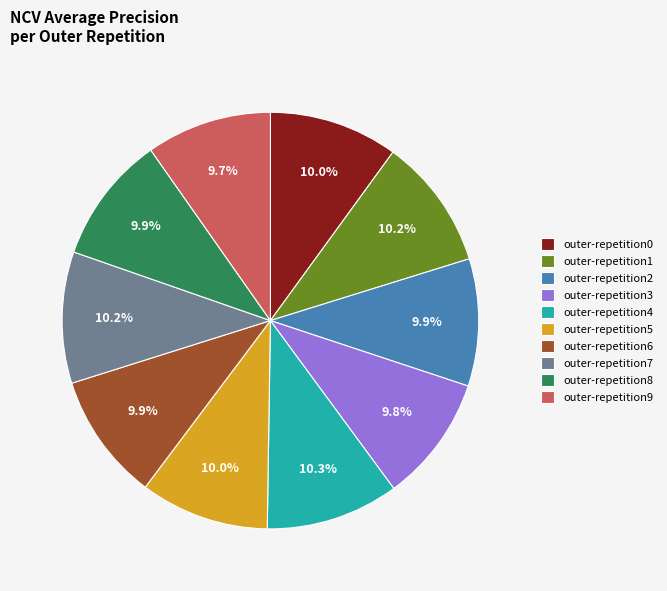

To the nearest percent, what is the average slice percentage?

10%